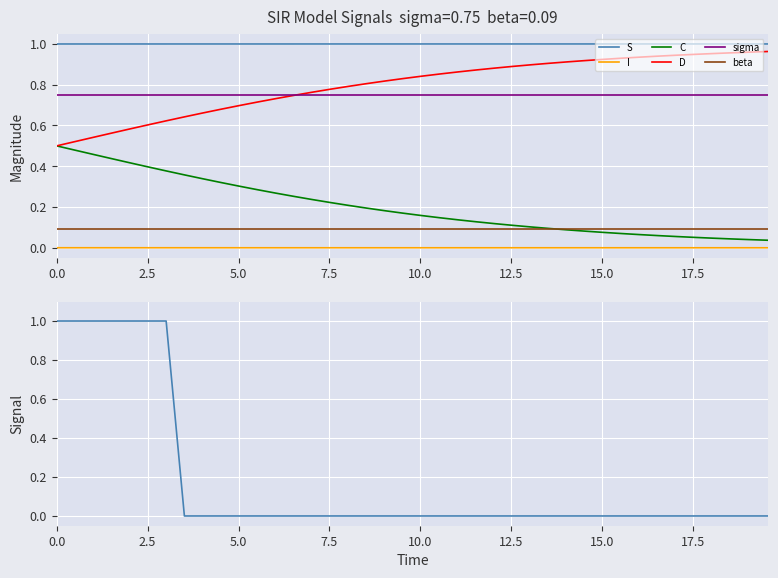

Reading left to right, what are all the values shown in this chart?

S: 1.0	1.0	1.0	1.0	1.0	1.0	1.0	1.0	1.0	1.0	1.0	1.0	1.0	1.0	1.0	1.0	1.0	1.0	1.0	1.0	1.0	1.0	1.0	1.0	1.0	1.0	1.0	1.0	1.0	1.0	1.0	1.0	1.0	1.0	1.0	1.0	1.0	1.0	1.0	1.0
I: 0.0	0.0	0.0	0.0	0.0	0.0	0.0	0.0	0.0	0.0	0.0	0.0	0.0	0.0	0.0	0.0	0.0	0.0	0.0	0.0	0.0	0.0	0.0	0.0	0.0	0.0	0.0	0.0	0.0	0.0	0.0	0.0	0.0	0.0	0.0	0.0	0.0	0.0	0.0	0.0
C: 0.5	0.5	0.5	0.4	0.4	0.4	0.4	0.4	0.3	0.3	0.3	0.3	0.3	0.3	0.2	0.2	0.2	0.2	0.2	0.2	0.2	0.1	0.1	0.1	0.1	0.1	0.1	0.1	0.1	0.1	0.1	0.1	0.1	0.1	0.1	0.1	0.0	0.0	0.0	0.0
D: 0.5	0.5	0.5	0.6	0.6	0.6	0.6	0.6	0.7	0.7	0.7	0.7	0.7	0.7	0.8	0.8	0.8	0.8	0.8	0.8	0.8	0.9	0.9	0.9	0.9	0.9	0.9	0.9	0.9	0.9	0.9	0.9	0.9	0.9	0.9	0.9	1.0	1.0	1.0	1.0